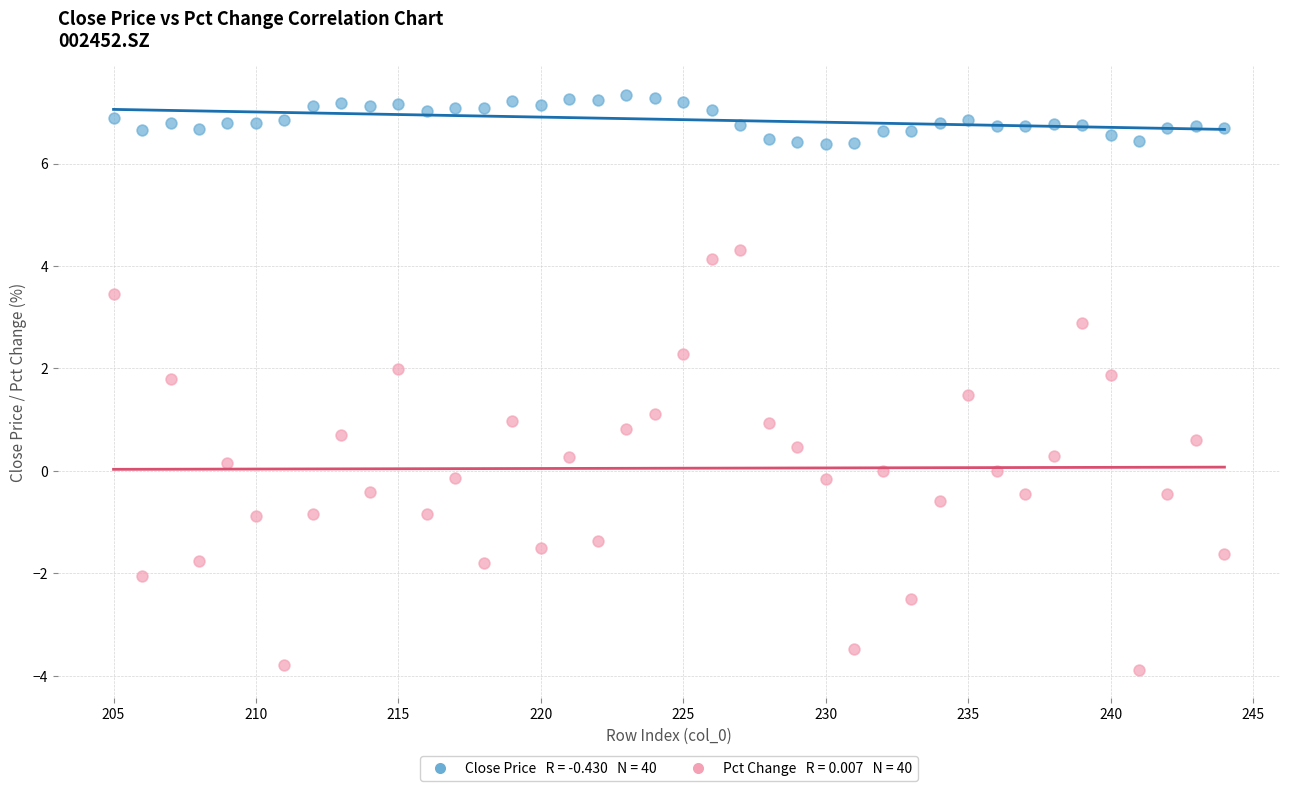

Across all data points, what is the range of X values (max minus min)?

39.0